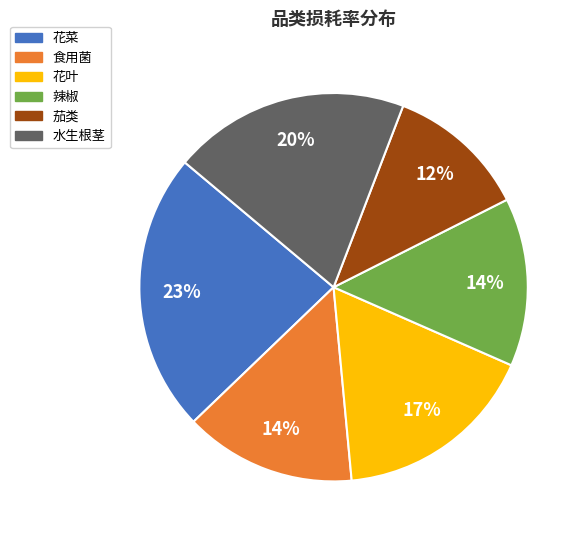

What is the ratio of the value at 食用菌 to the value at 茄类?

1.2